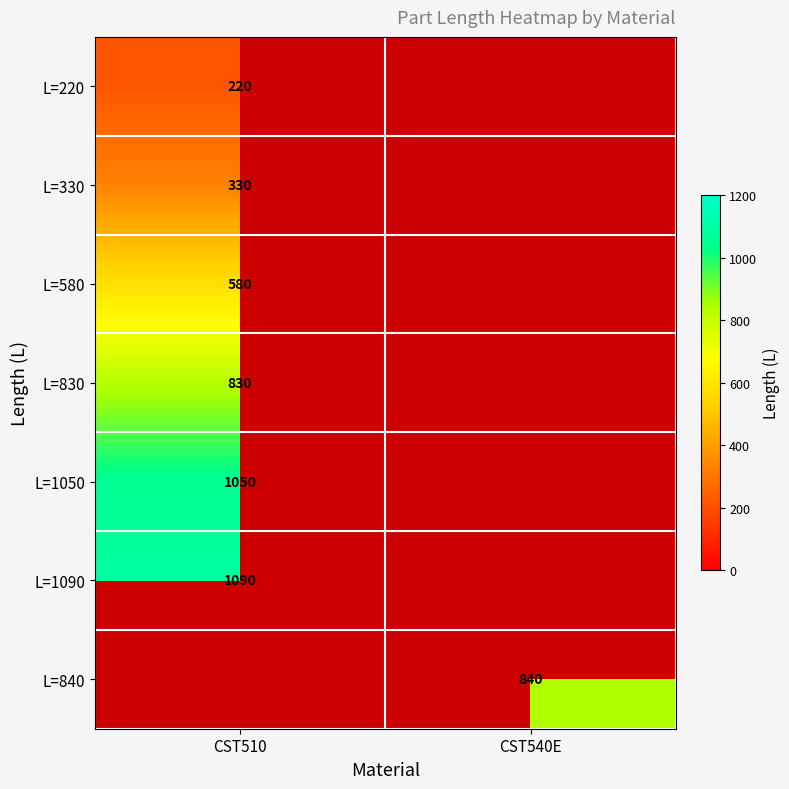

True or false: L=1050 has a value of 1860 at CST510.

False